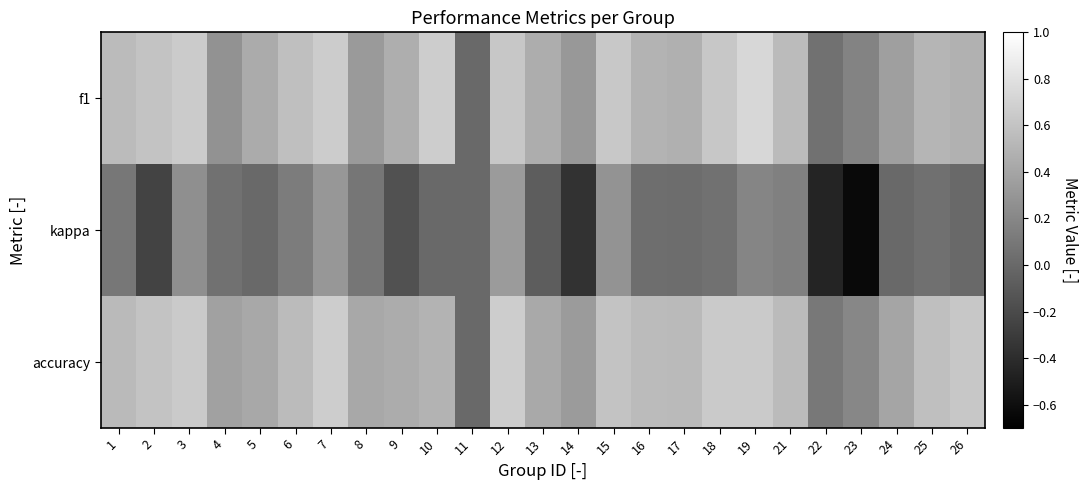

At 22, list the series in order from smallest to largest.

kappa, f1, accuracy